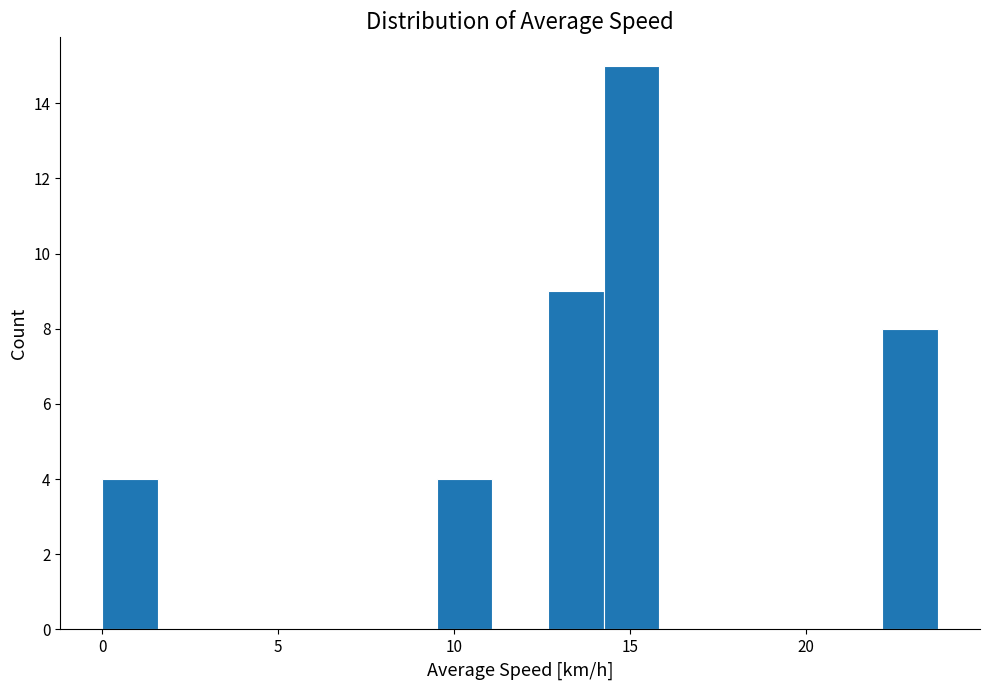

Around what value on the x-axis is the tallest bar? Give the approximate position of its centre, as read against the axis.

15.0